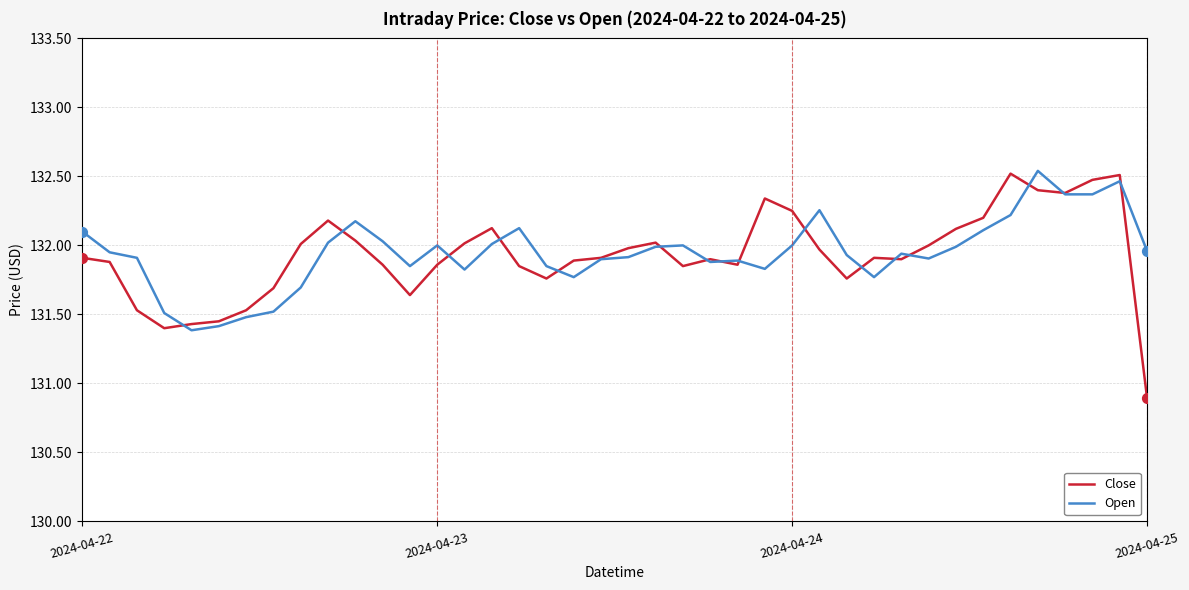

Which series has the largest range (max minus min)?

Close